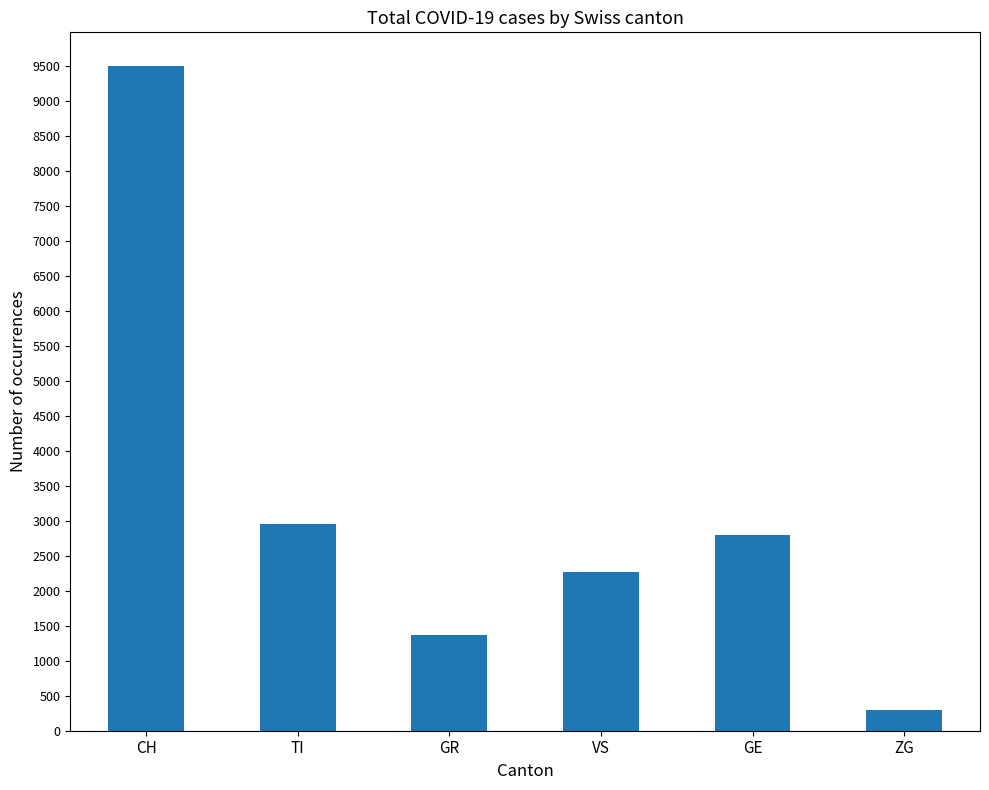

The chart shows a value of 2793 at GE. True or false?

True